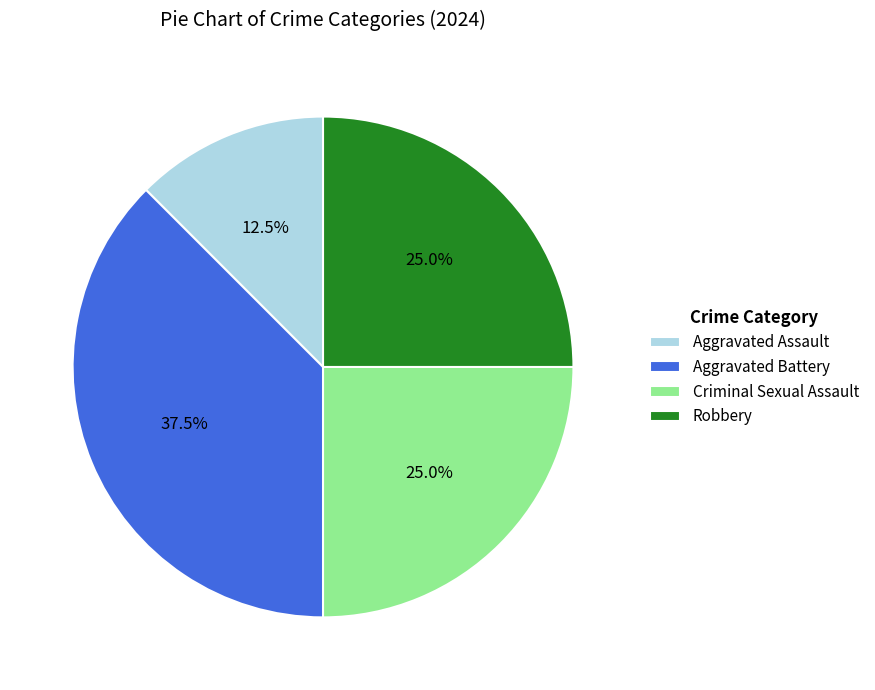

What is the largest slice in the pie chart?

Aggravated Battery